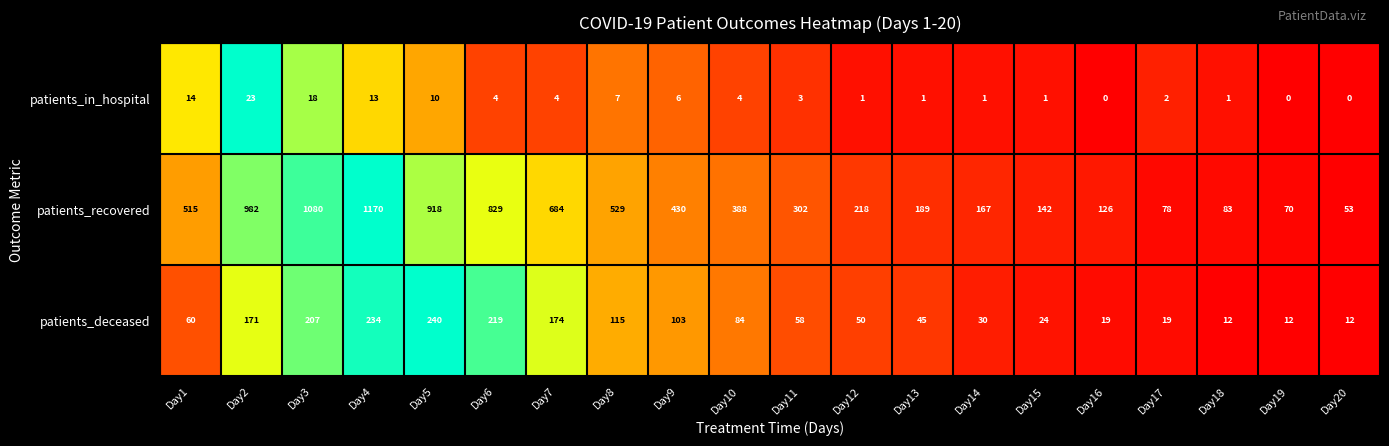

Which series changed the most between Day6 and Day18?

patients_recovered